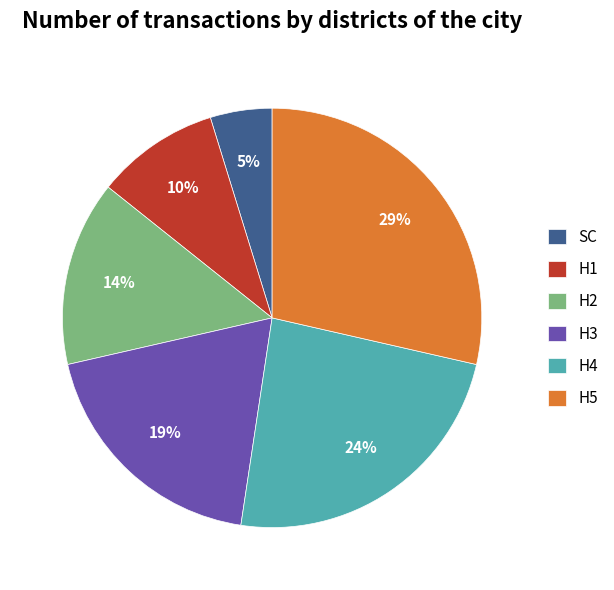

Which has a higher value, H2 or H4?

H4